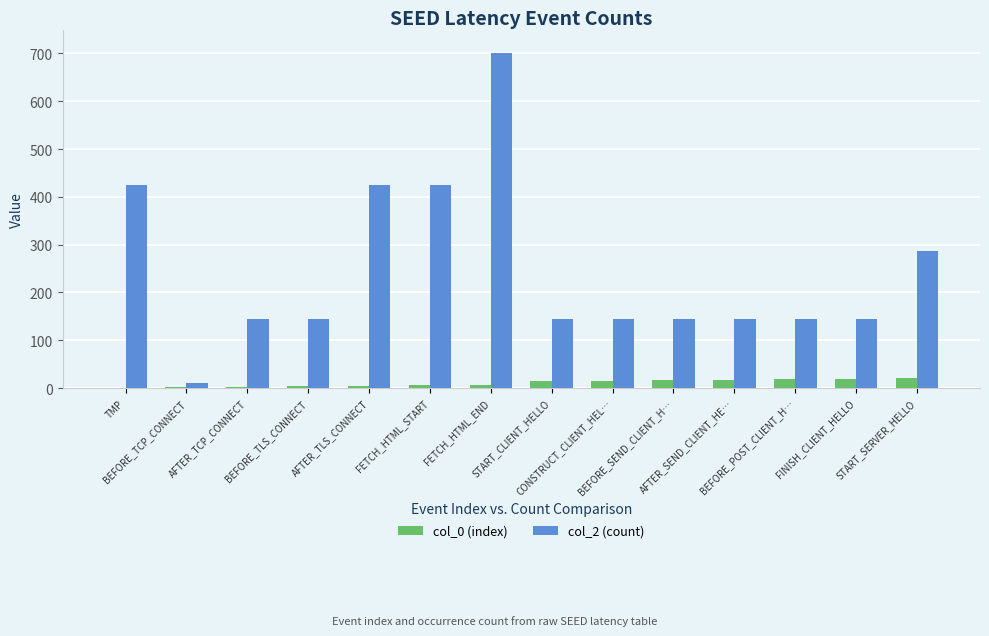

Is the value of col_0 (index) at BEFORE_TLS_CONNECT greater than the value of col_2 (count) at AFTER_SEND_CLIENT_HE…?

No